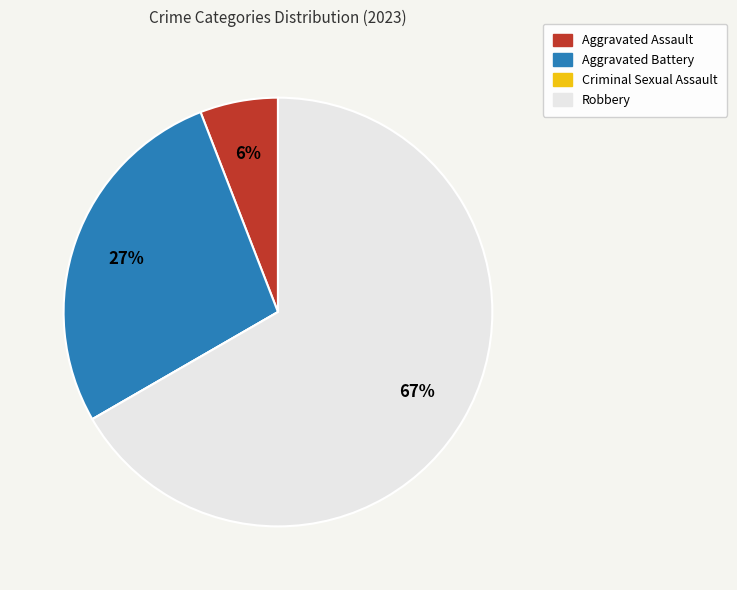

Which category has the biggest portion of the pie?

Robbery